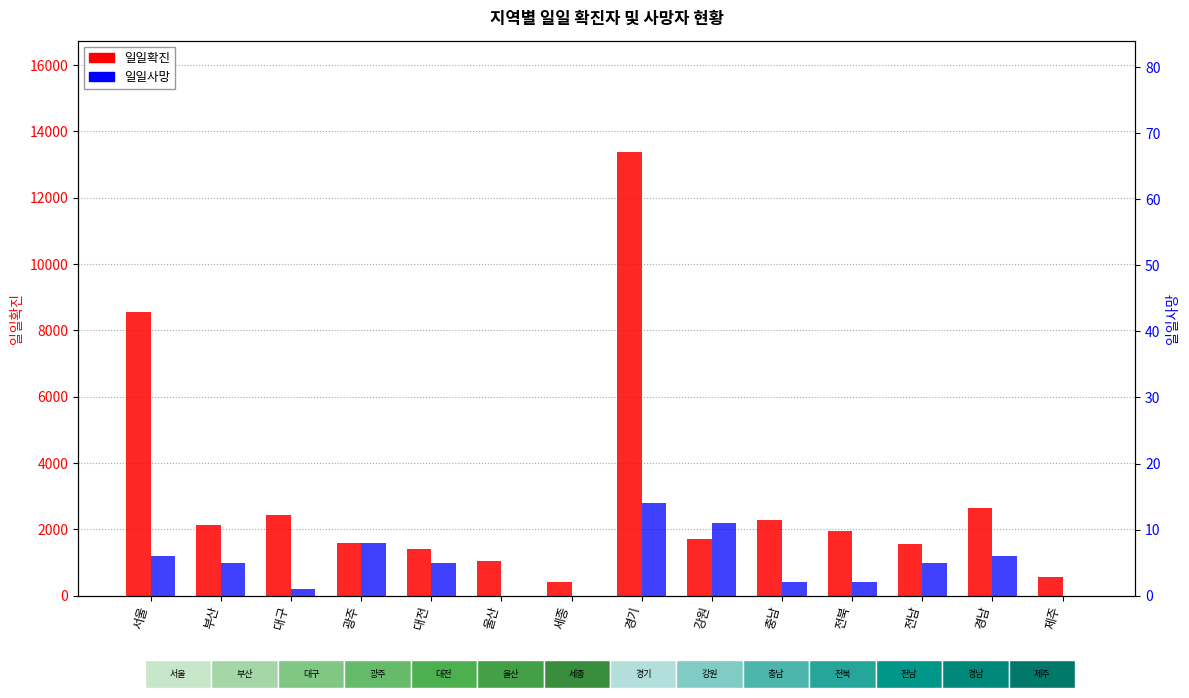

What is the value of the 일일확진 bar at the 5th from the left?

1422